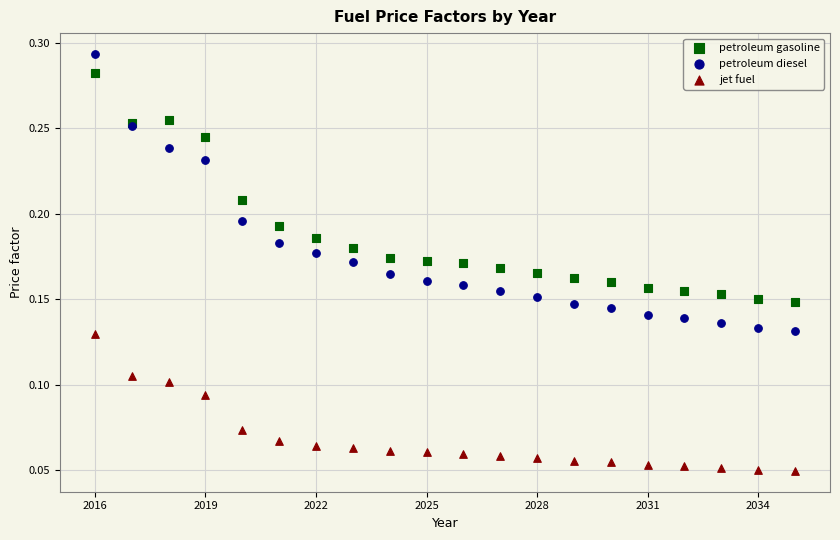

Which series contains the lowest Y value?

jet fuel